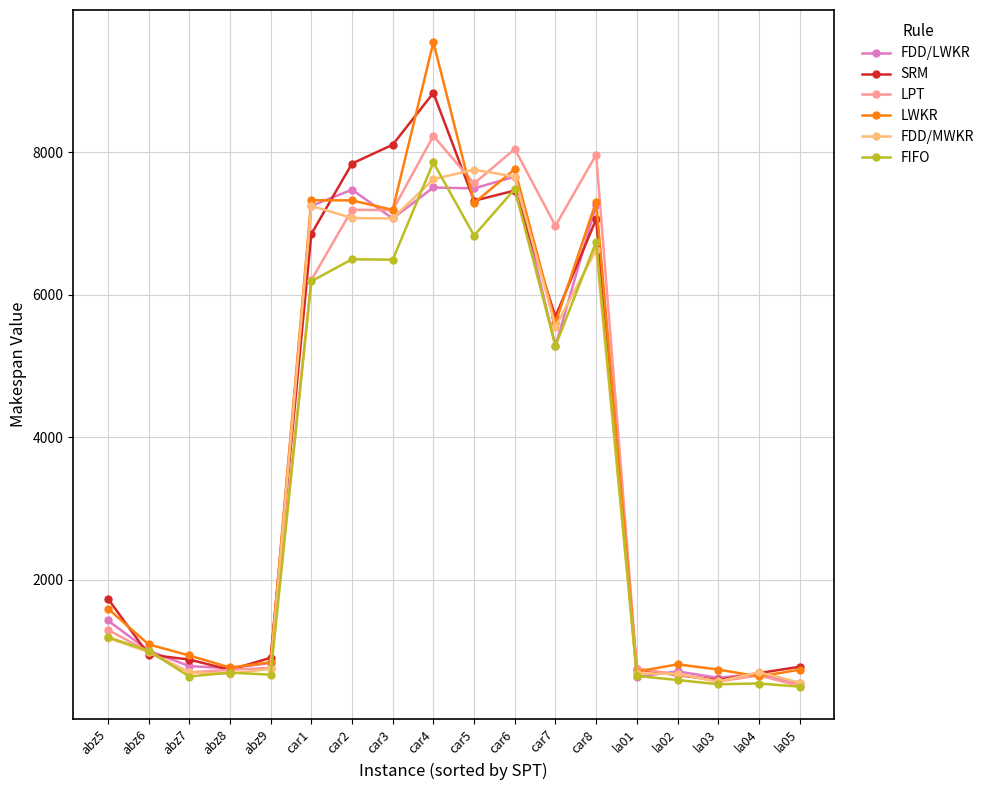

At which category is the sum across all series the highest?

car4